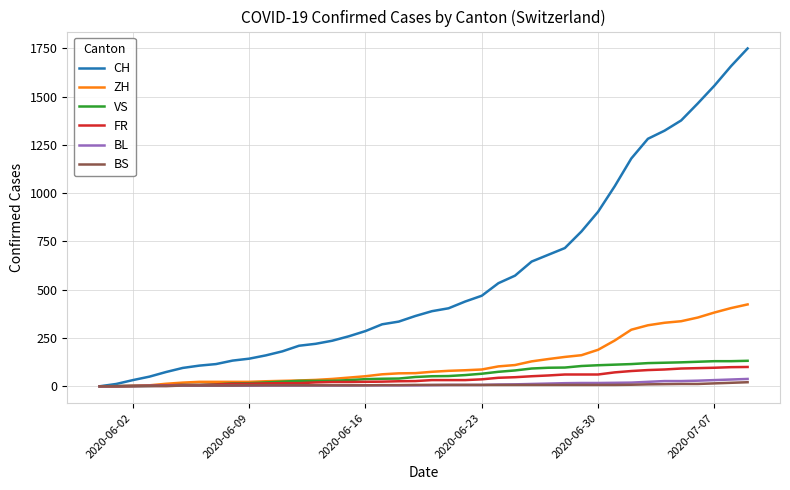

What is the maximum value for ZH?

424